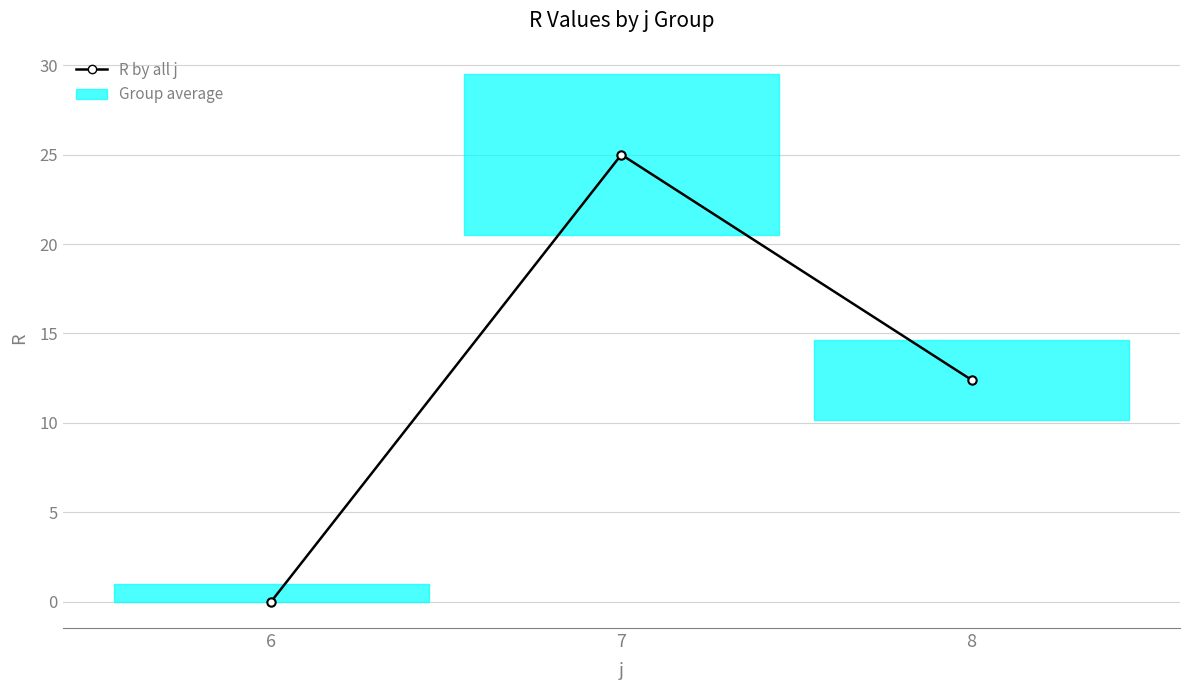

Is it true that the value at 8 is 2.9?

False